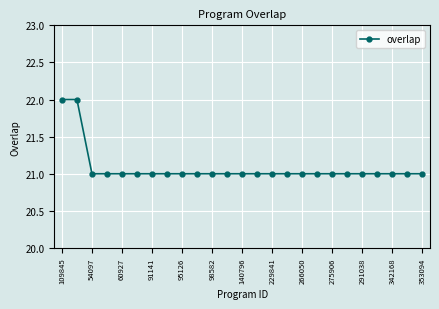

Is this an area chart (filled region under the line)?

No